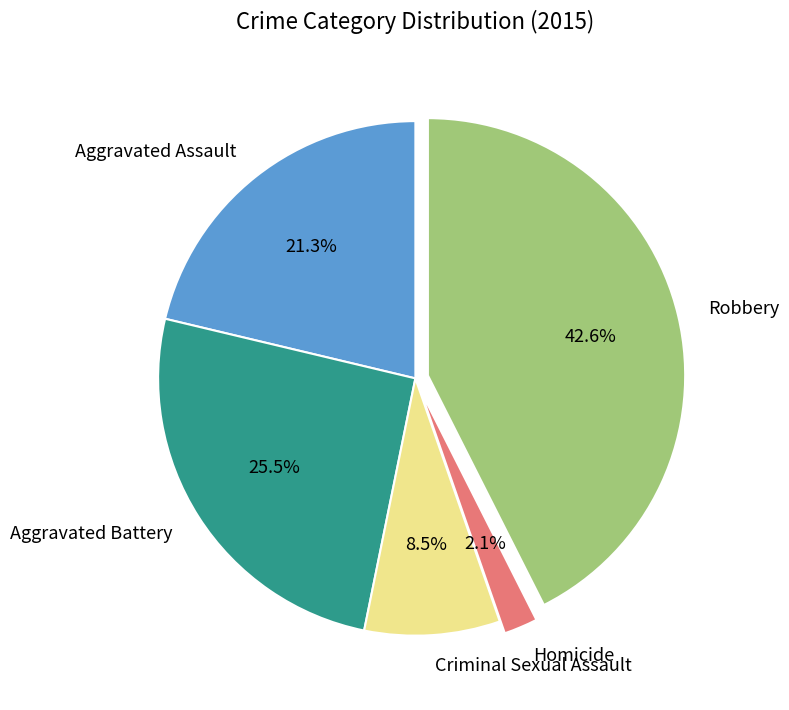

Between Aggravated Assault and Homicide, which is larger?

Aggravated Assault